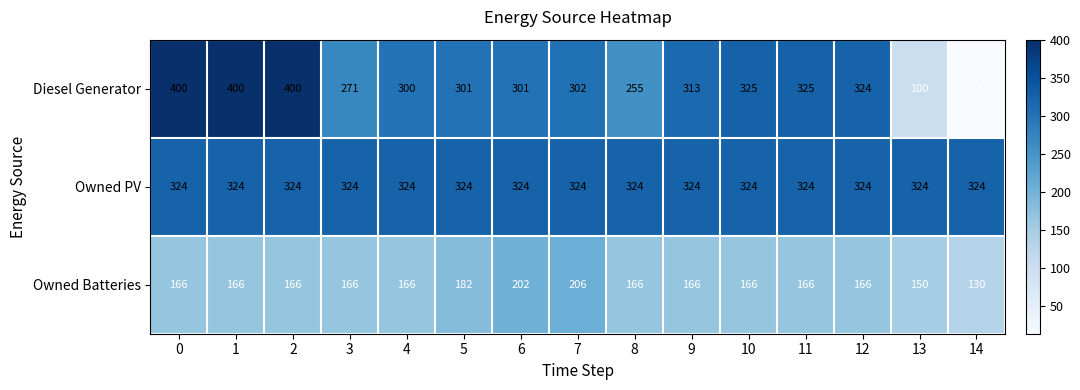

At how many categories does at least one series exceed 91?

15